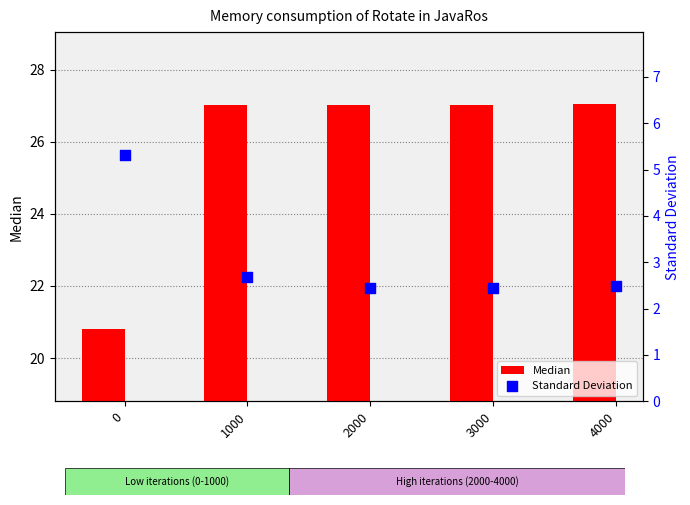

What are all the series names shown in the legend?

Median, Standard Deviation